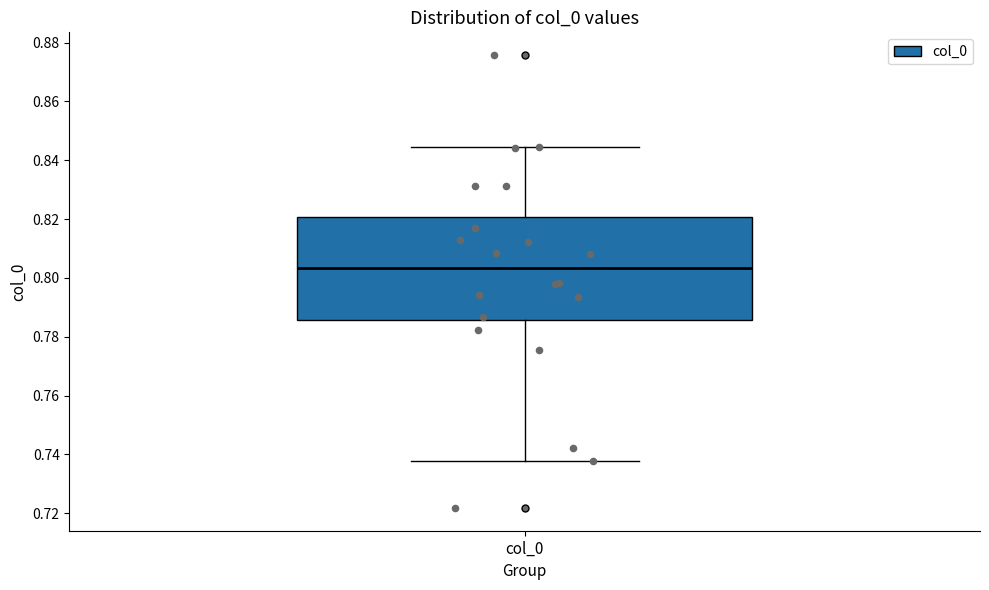

Read this box plot against the y-axis: the position of the median line, the range covered by the box, and the ends of both whiskers. The values are not printed on the chart, so give them approximately, as read against the axis.

median 0.804, box 0.786 to 0.820, whiskers 0.738 to 0.844